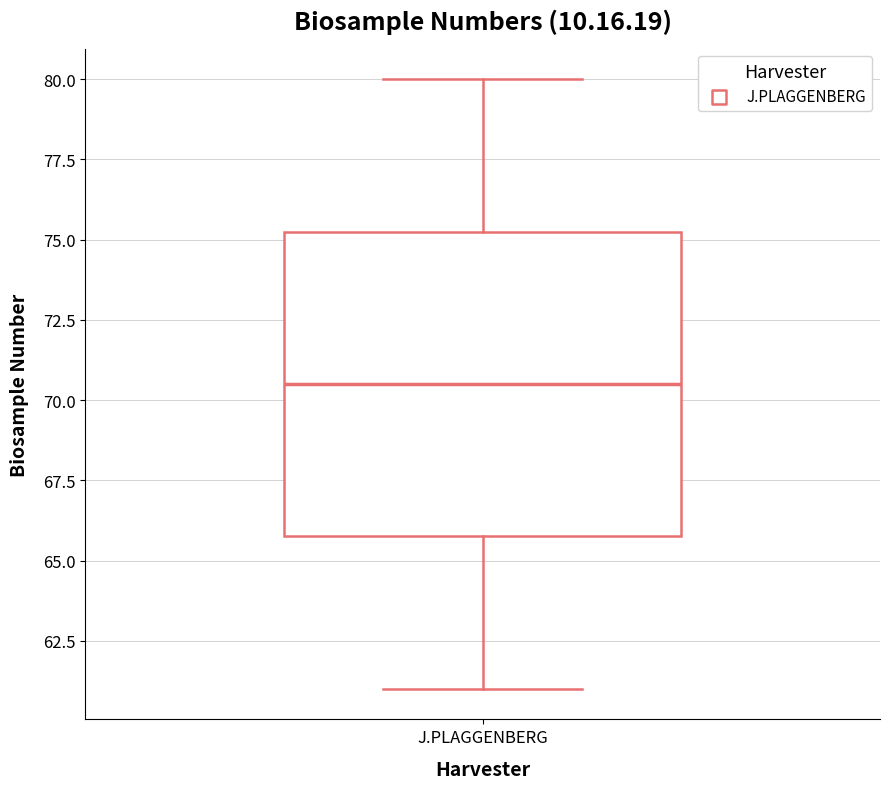

Transcribe this box plot: give where the median line is, the range the box spans, and where the two whiskers end, as read against the y-axis. The values are not printed on the chart, so give them approximately, as read against the axis.

median 70.5, box 66.0 to 75.5, whiskers 61.0 to 80.0